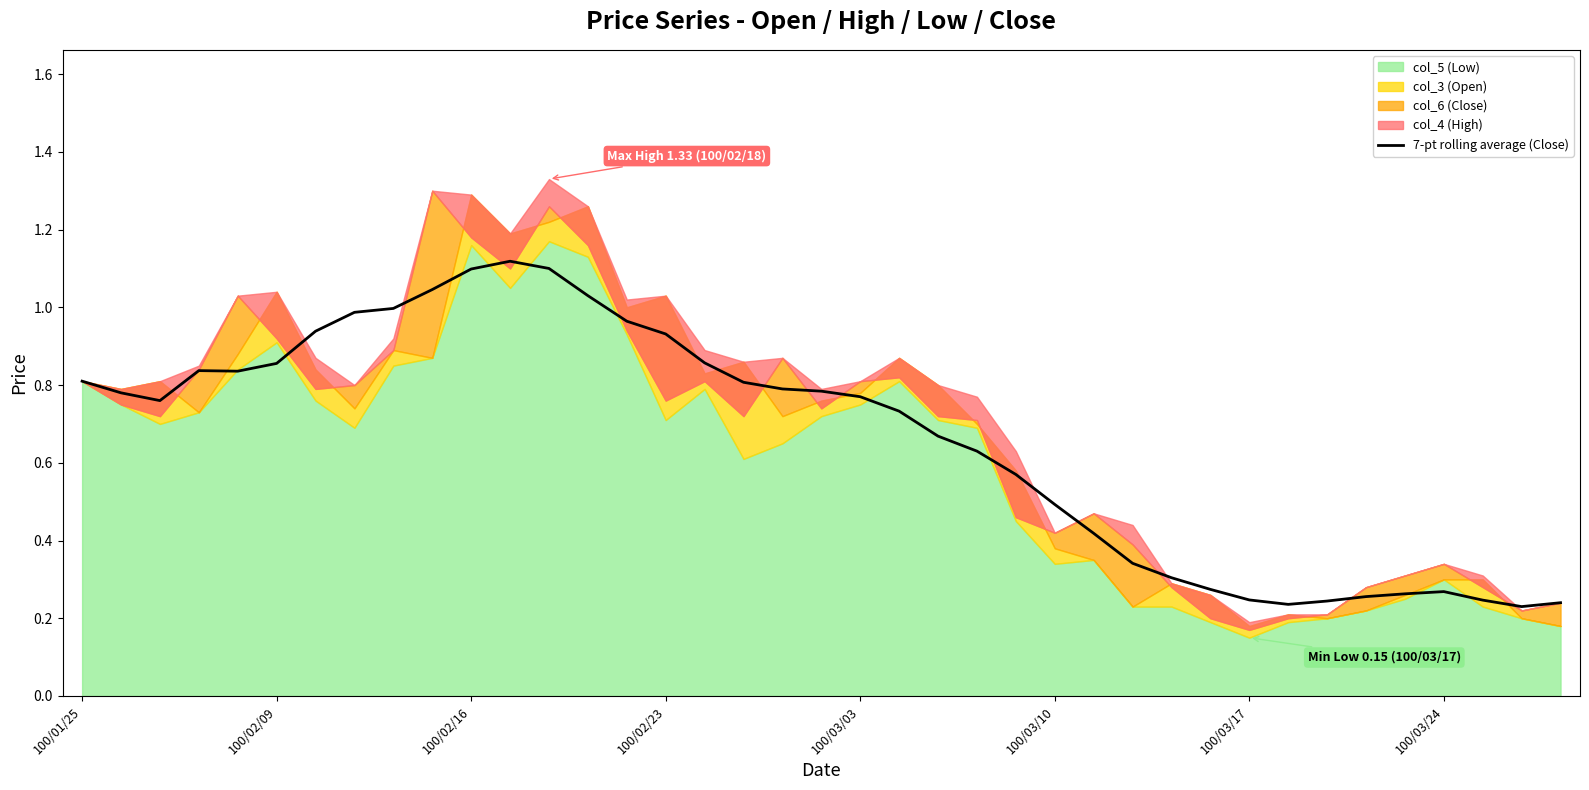

What is the value of the 20th point from the left?

0.8